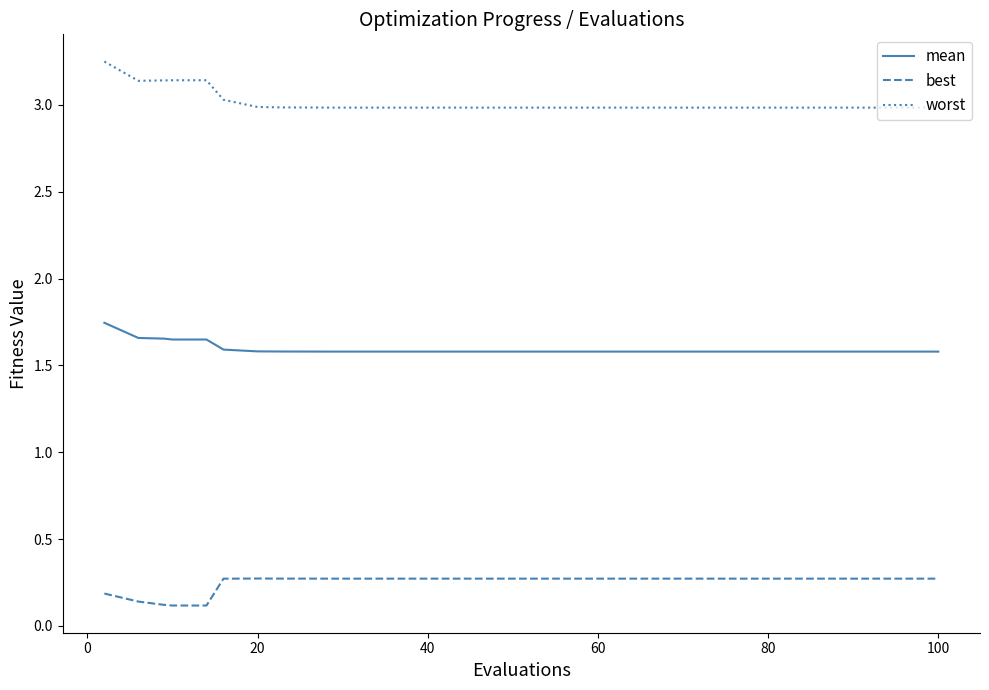

True or false: mean and worst cross at least once.

False